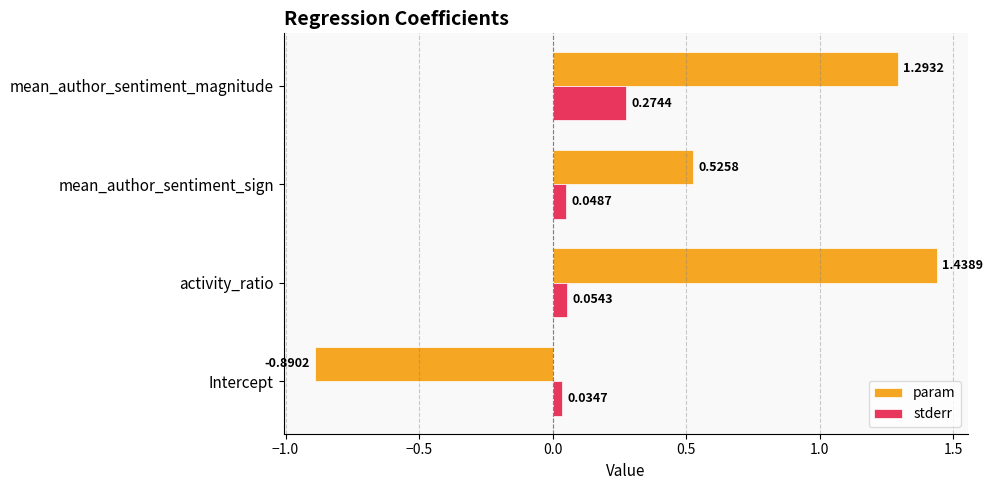

What is the sum of the param values at mean_author_sentiment_sign and activity_ratio?

2.0